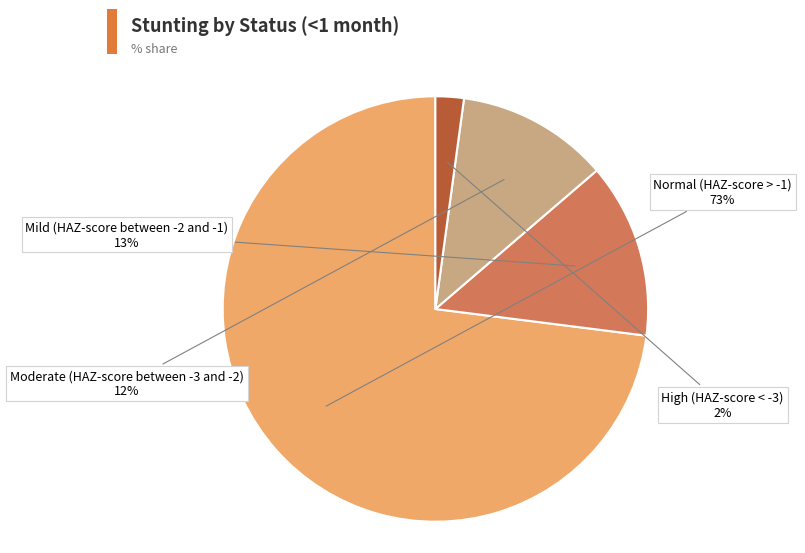

How many slices are in this pie chart?

4